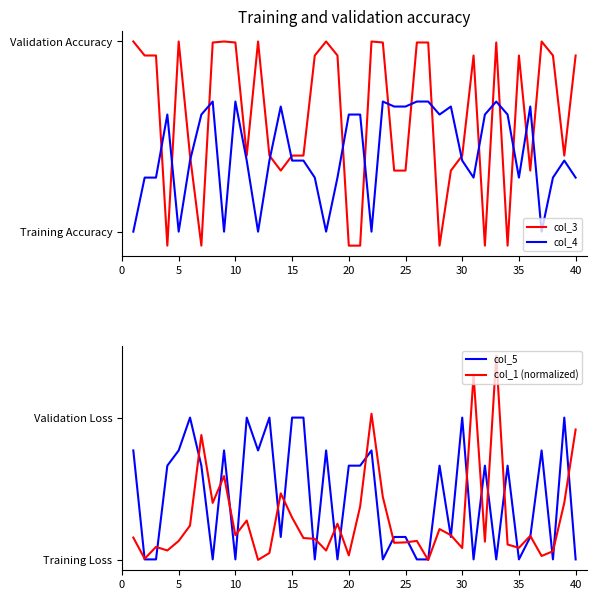

How many interior local peaks does the col_4 series have?

9